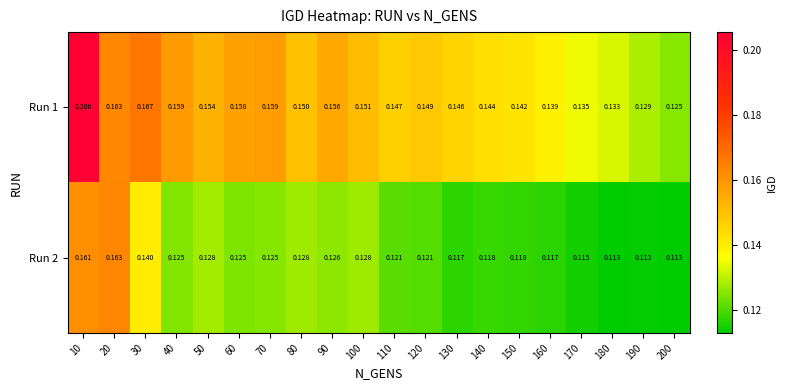

Is the value of Run 2 at 40 greater than the value of Run 1 at 40?

No